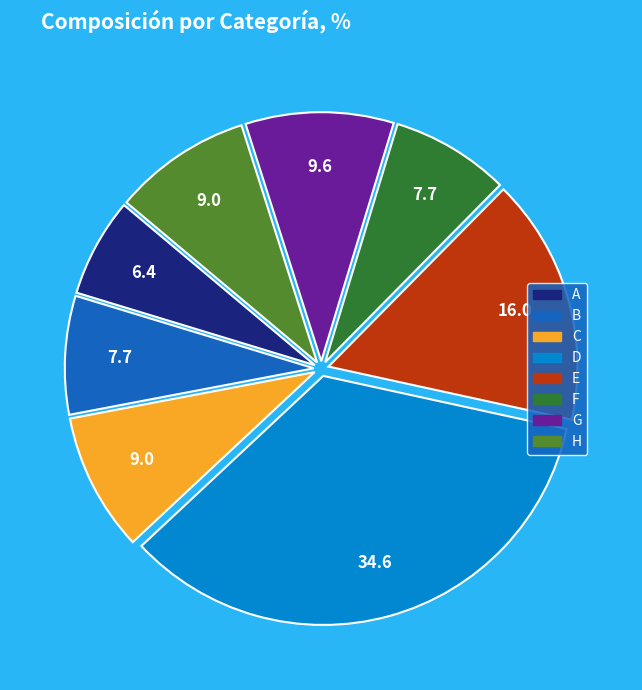

How many segments does this pie chart have?

8